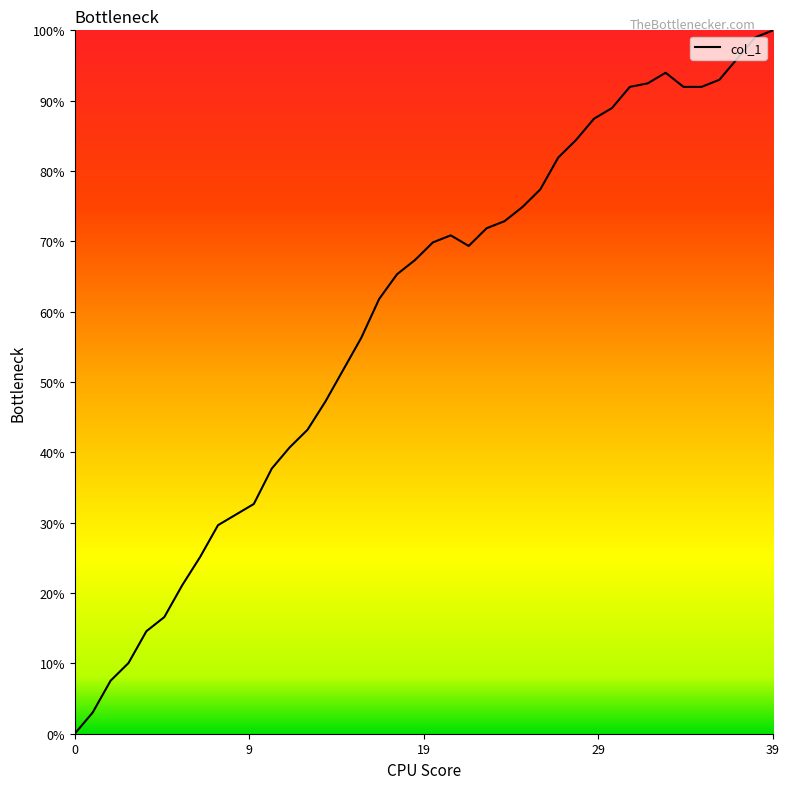

How many lines are shown in the chart?

1